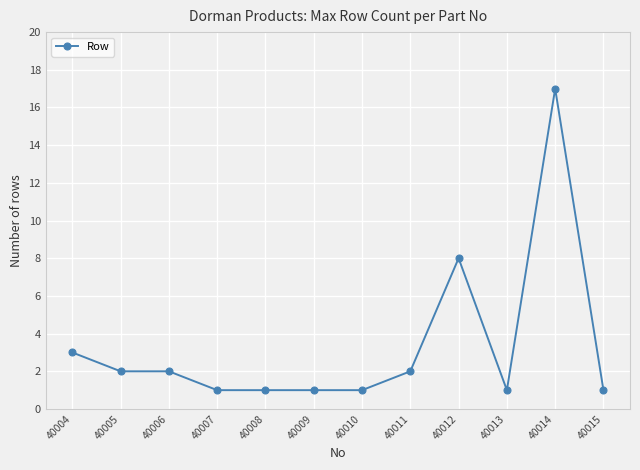

What is the value of the 9th point from the left?

8